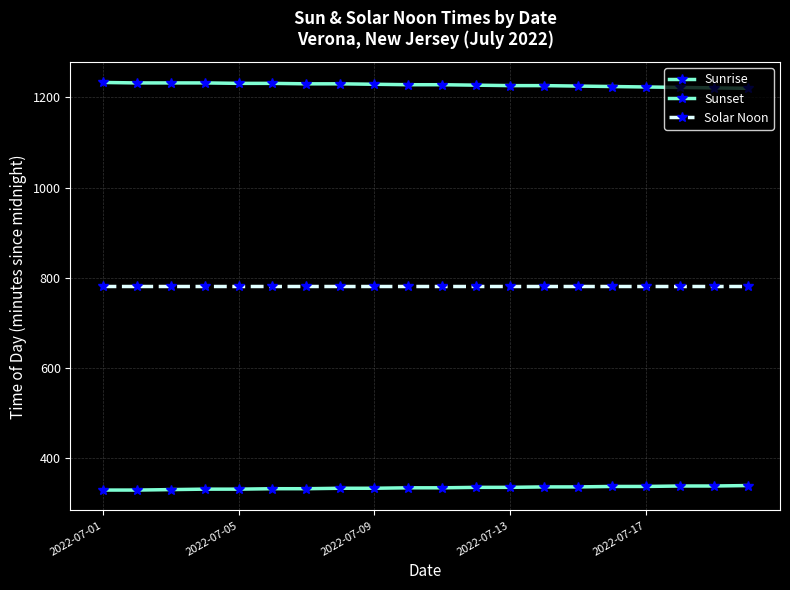

How many data points does each series have?

20